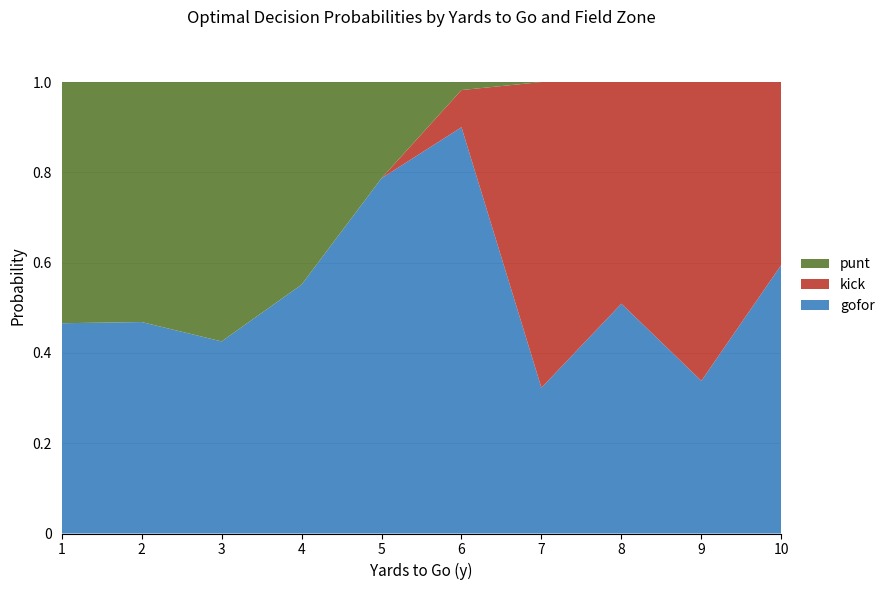

Is it true that gofor equals 0.3 at 5?

False